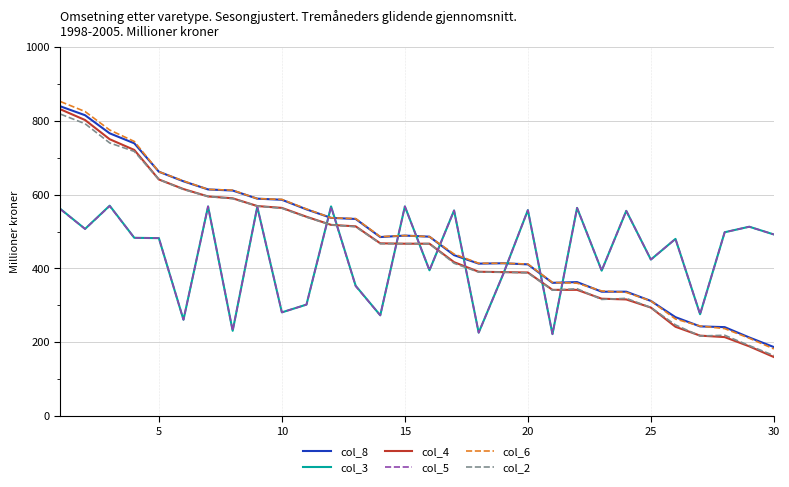

What is the minimum value for col_6?

182